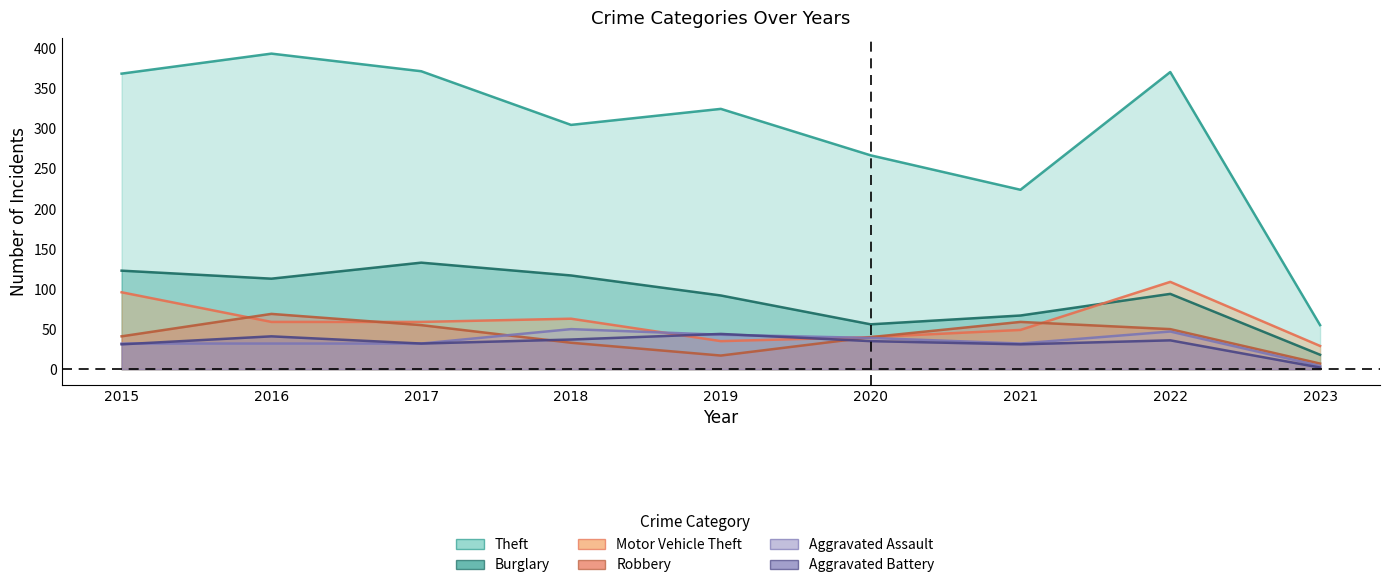

What is the value of the Aggravated Battery point at the 6th from the left?

35